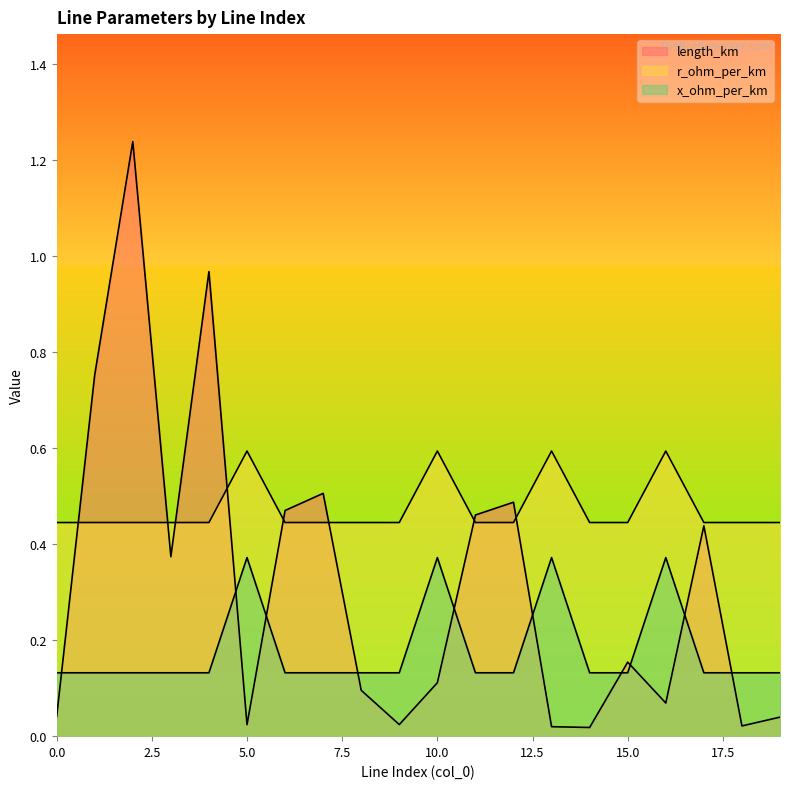

How many lines are shown in the chart?

3